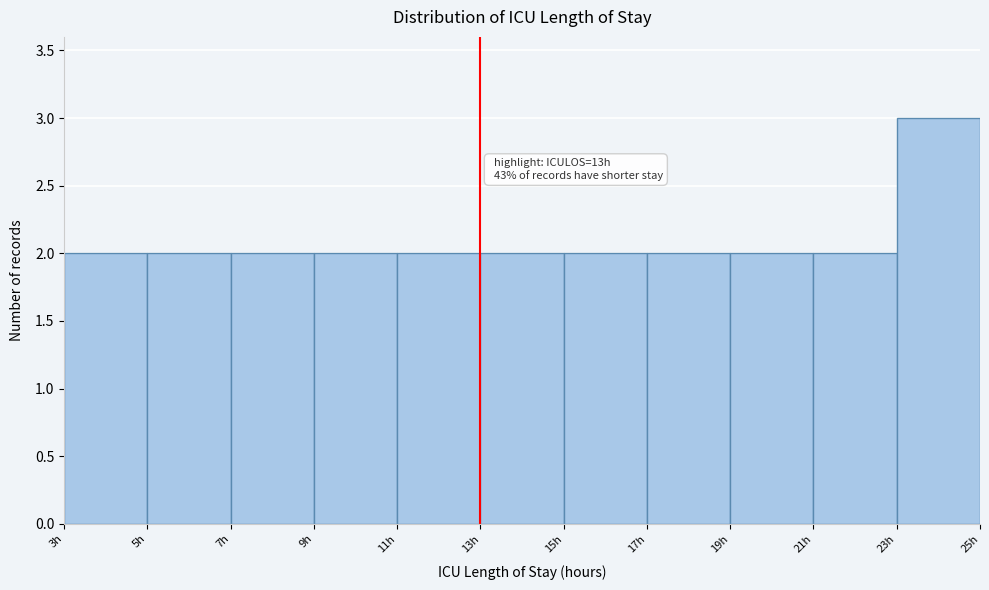

Which range on the x-axis has the tallest bar?

23 to 25